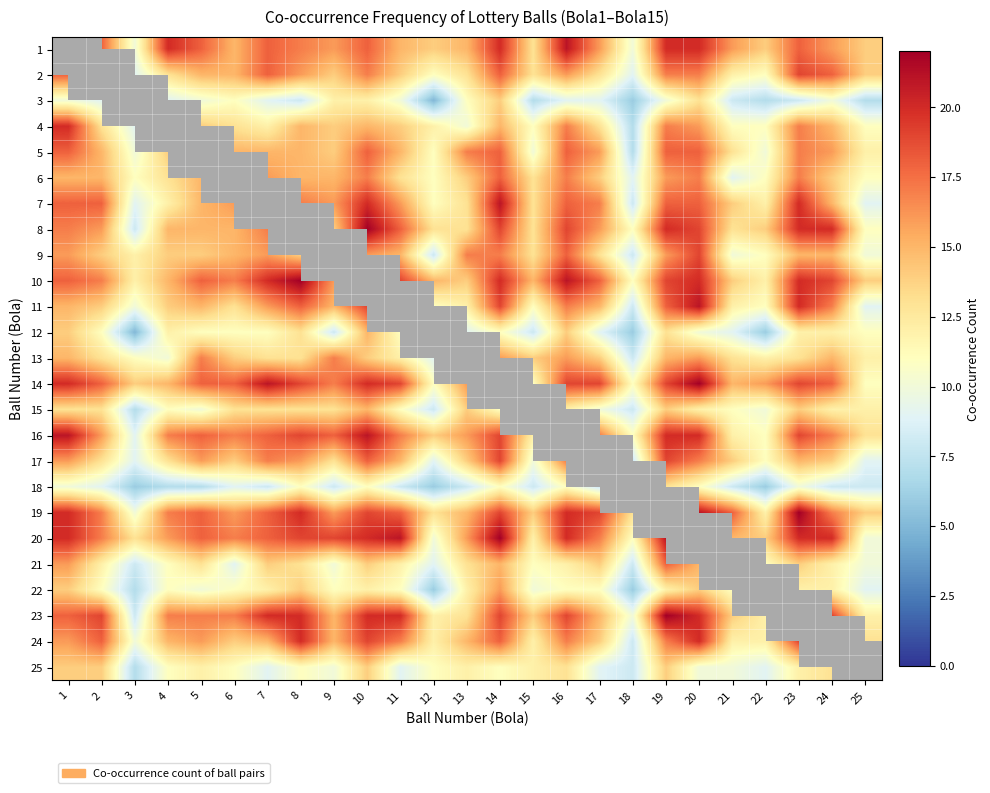

True or false: 22 has a value of 12.0 at 10.

True